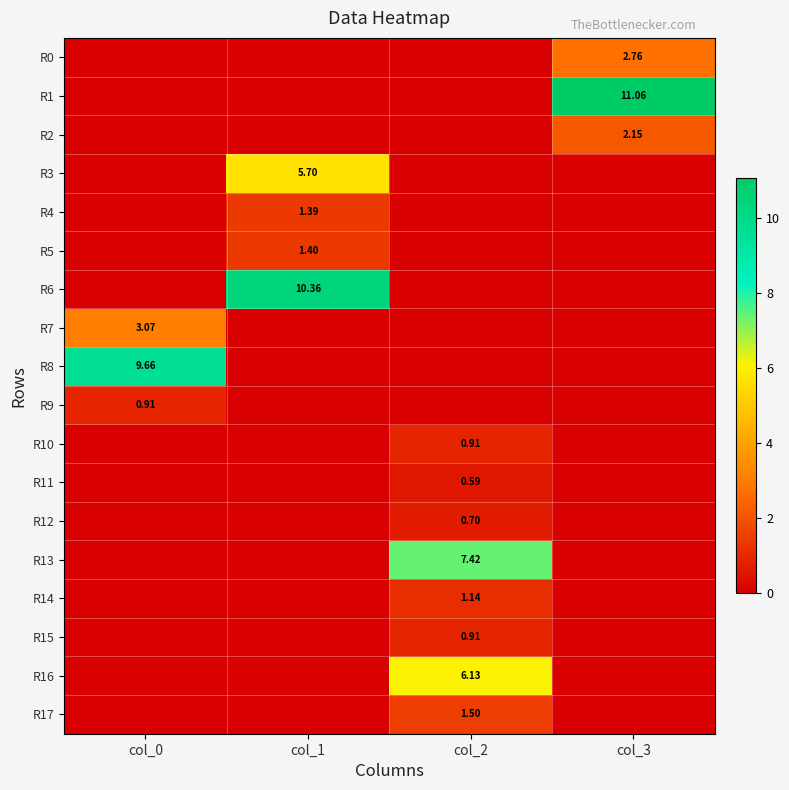

Rank the series by their maximum value, from lowest to highest.

R11, R12, R9, R15, R10, R14, R4, R5, R17, R2, R0, R7, R3, R16, R13, R8, R6, R1